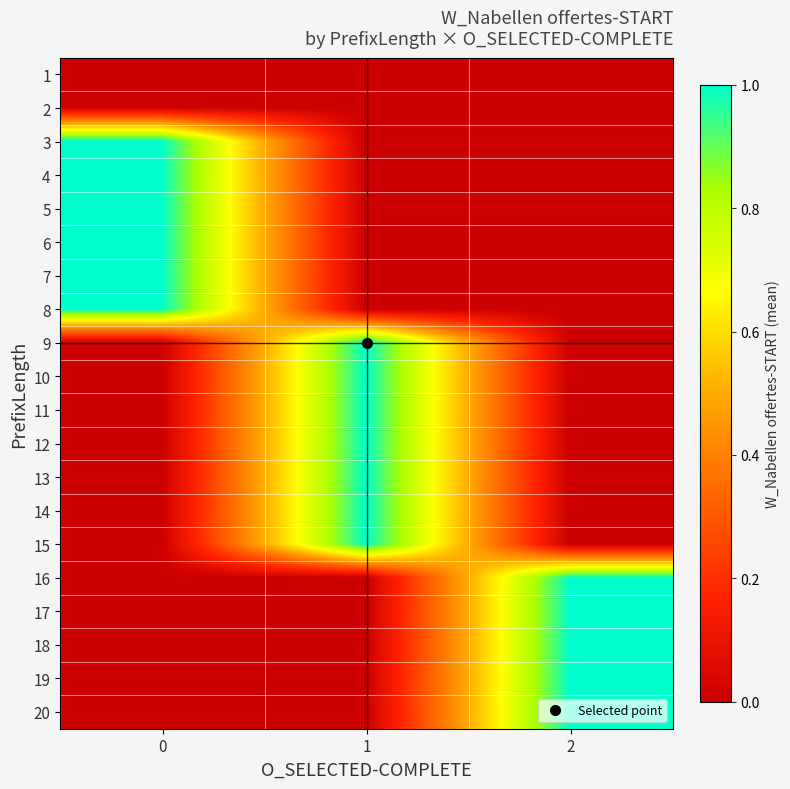

Count the number of categories in the chart.

3